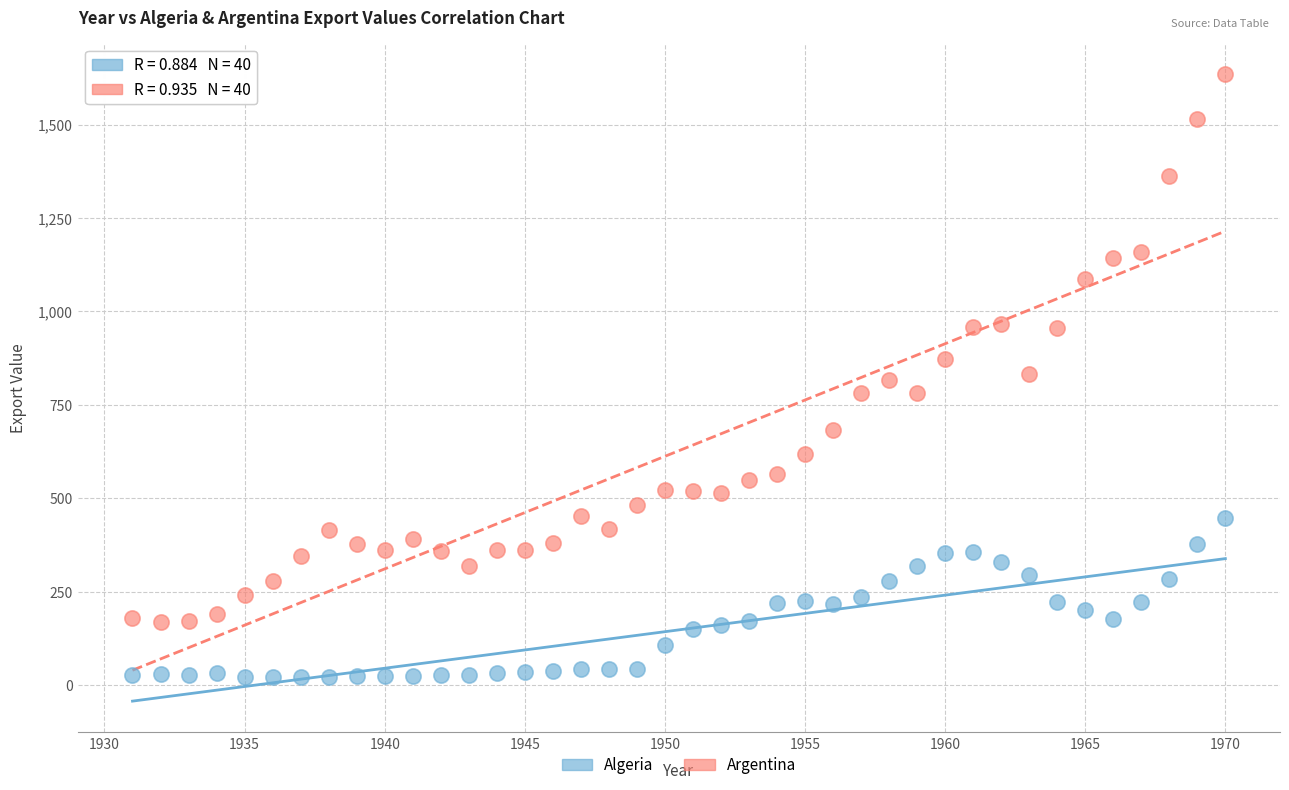

Which series reaches the maximum Y coordinate?

Argentina